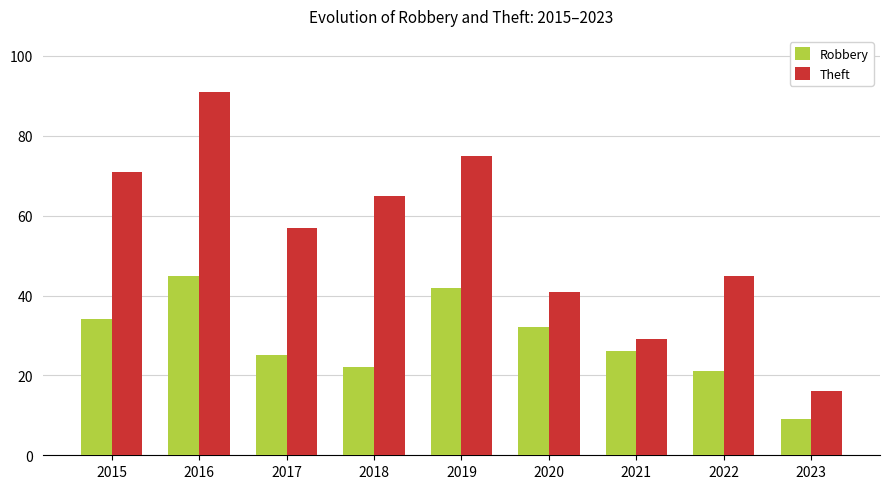

Reading left to right, extract all data points from this chart.

Robbery: 34	45	25	22	42	32	26	21	9
Theft: 71	91	57	65	75	41	29	45	16